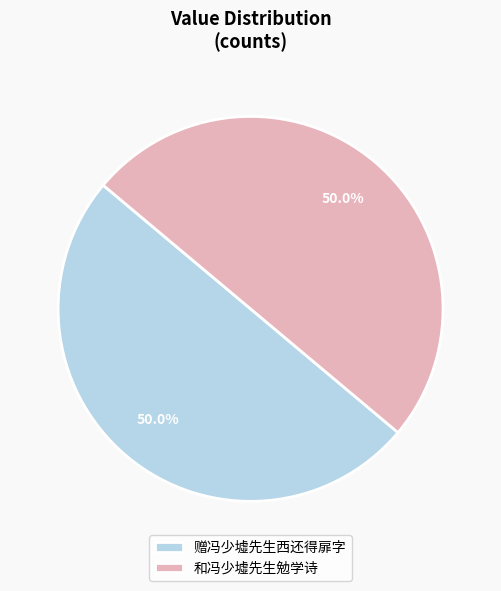

Approximately how many times larger is the value at 和冯少墟先生勉学诗 compared to 赠冯少墟先生西还得扉字?

1.0